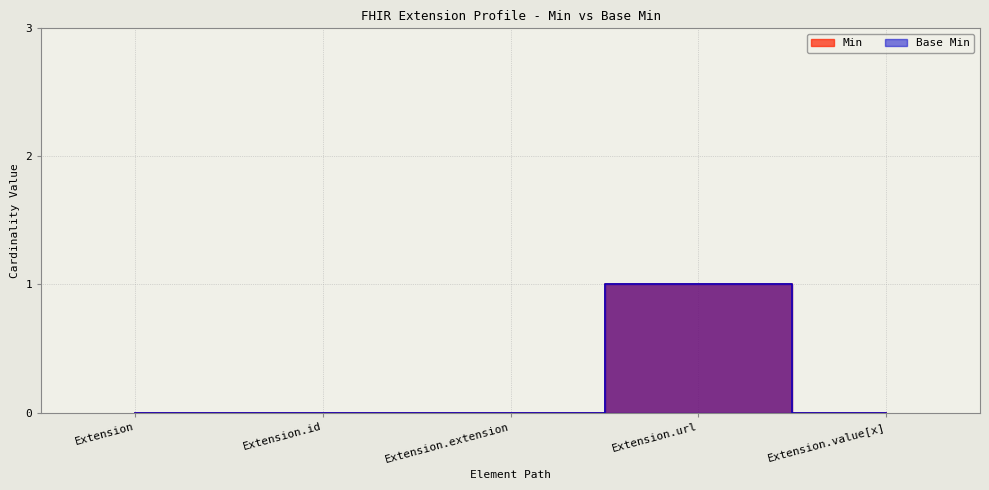

What is the label of the 4th point from the right?

Extension.id